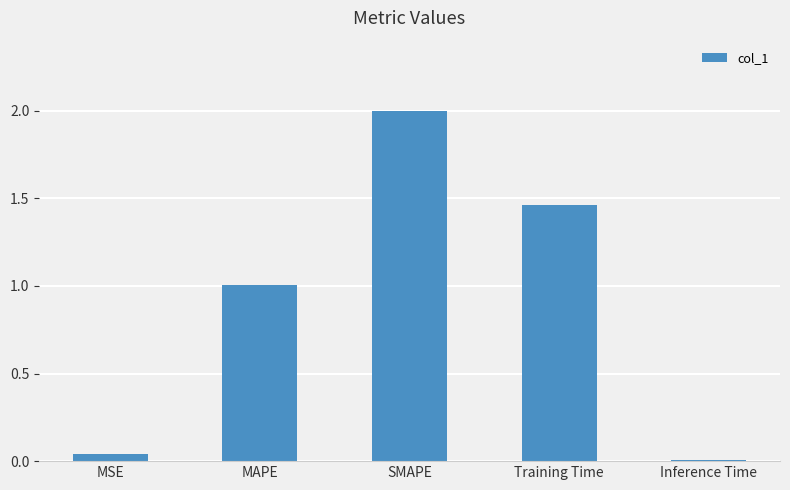

True or false: the data shows 1.0 at MAPE.

True